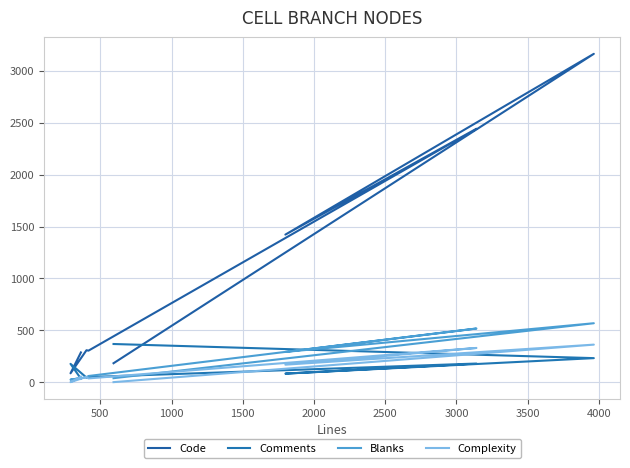

How many times do Code and Comments cross each other?

3